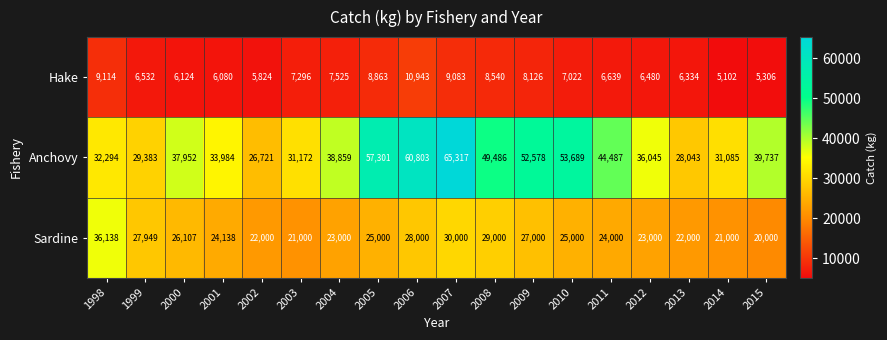

At which category is the sum across all series the highest?

2007